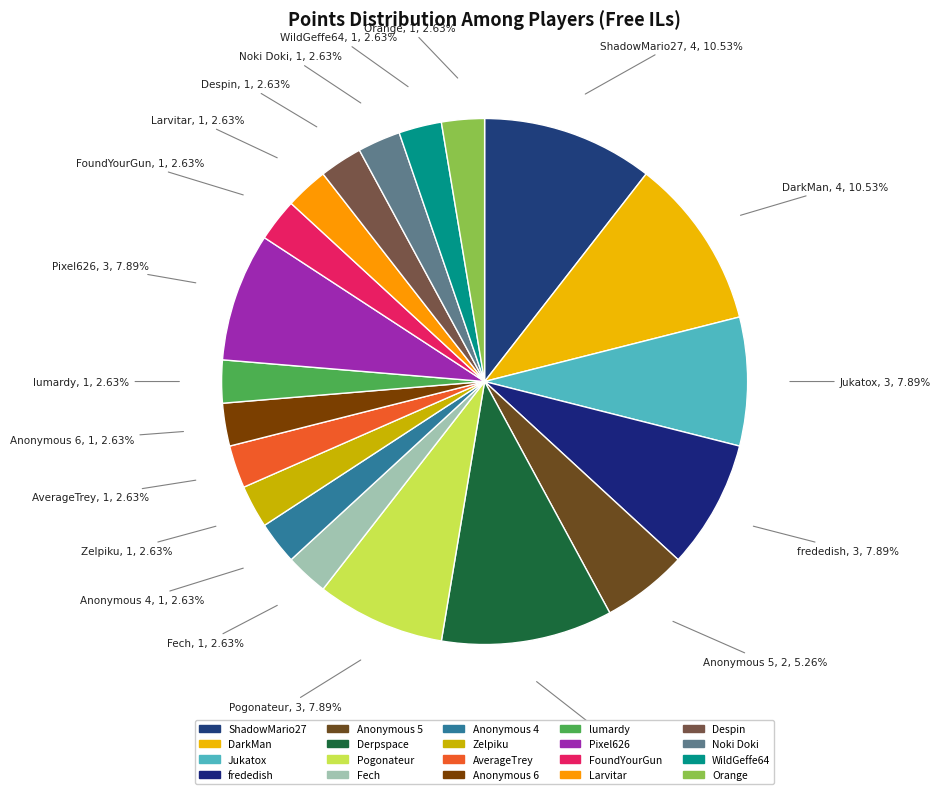

How many slices are in this pie chart?

20